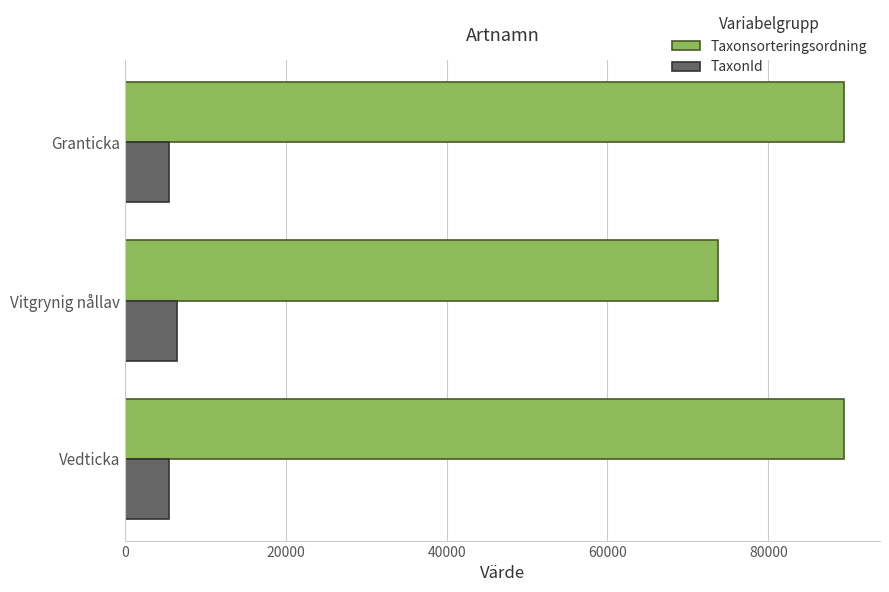

What is the average value of the Taxonsorteringsordning series?

84153